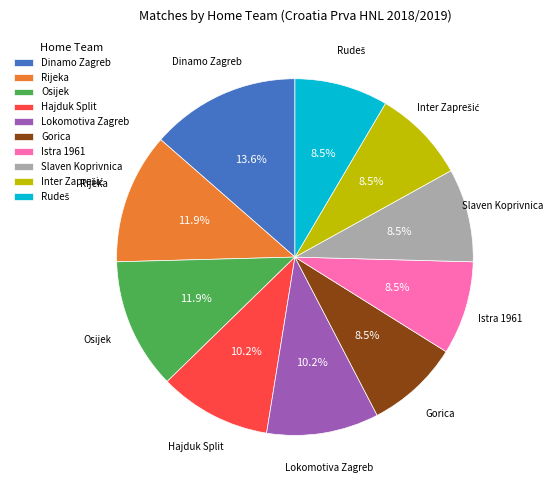

Is the sum of Gorica and Lokomotiva Zagreb greater than half?

No